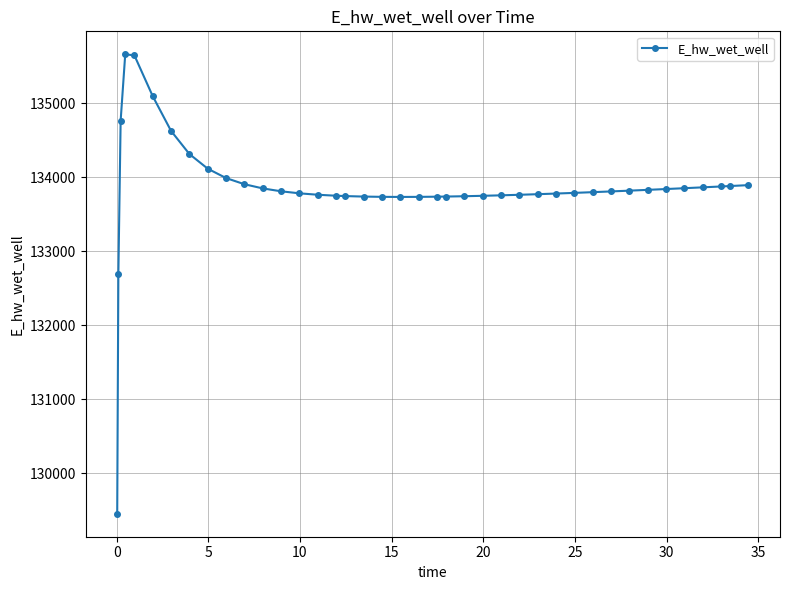

What is the minimum value shown in the chart?

129455.4